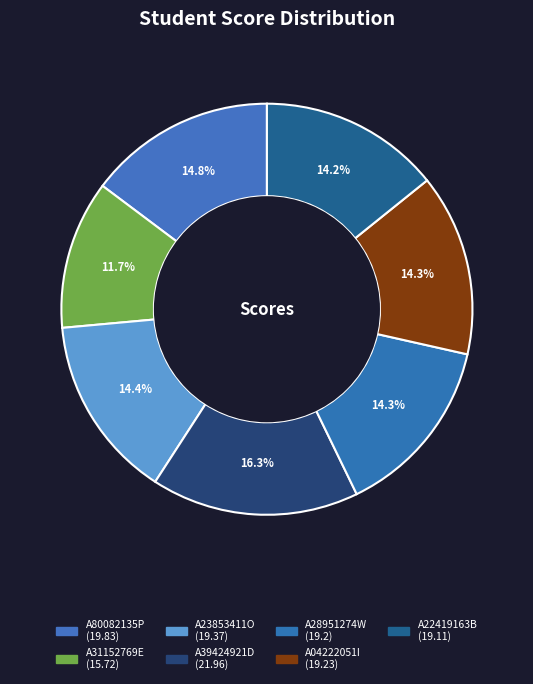

Is it true that A22419163B is 24% of the pie?

False